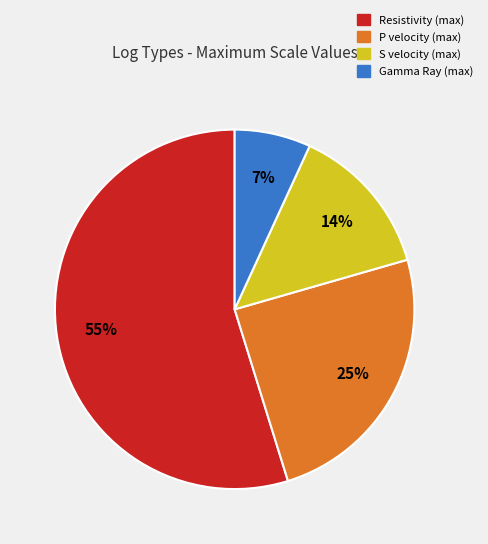

To the nearest percent, what is the average slice percentage?

25%